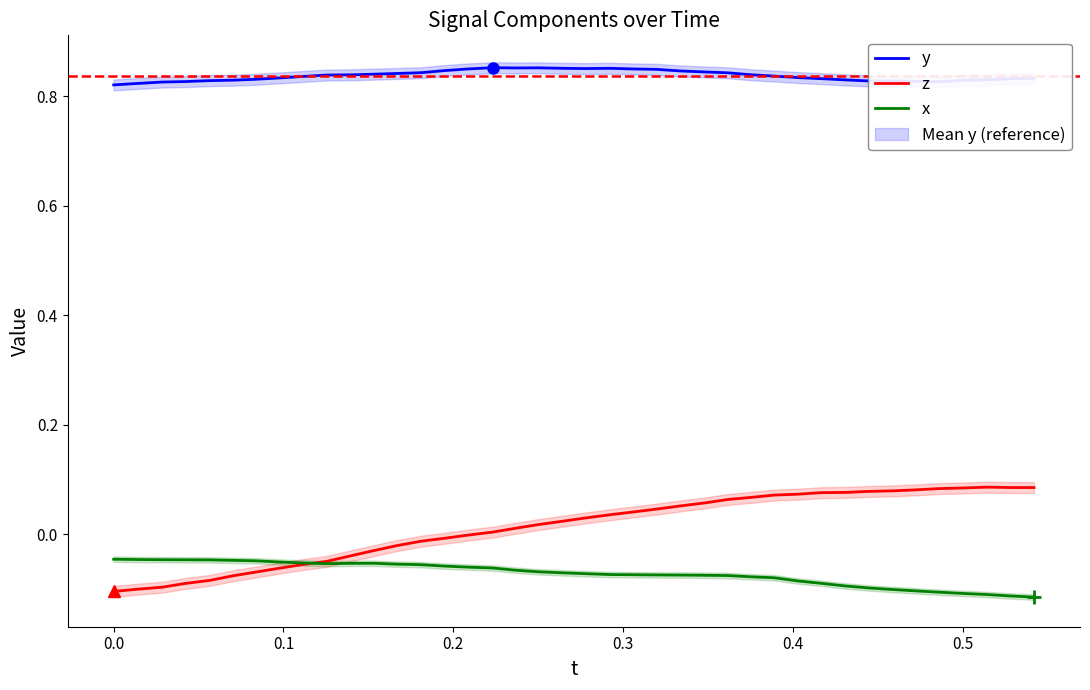

True or false: y and x intersect in this chart.

False